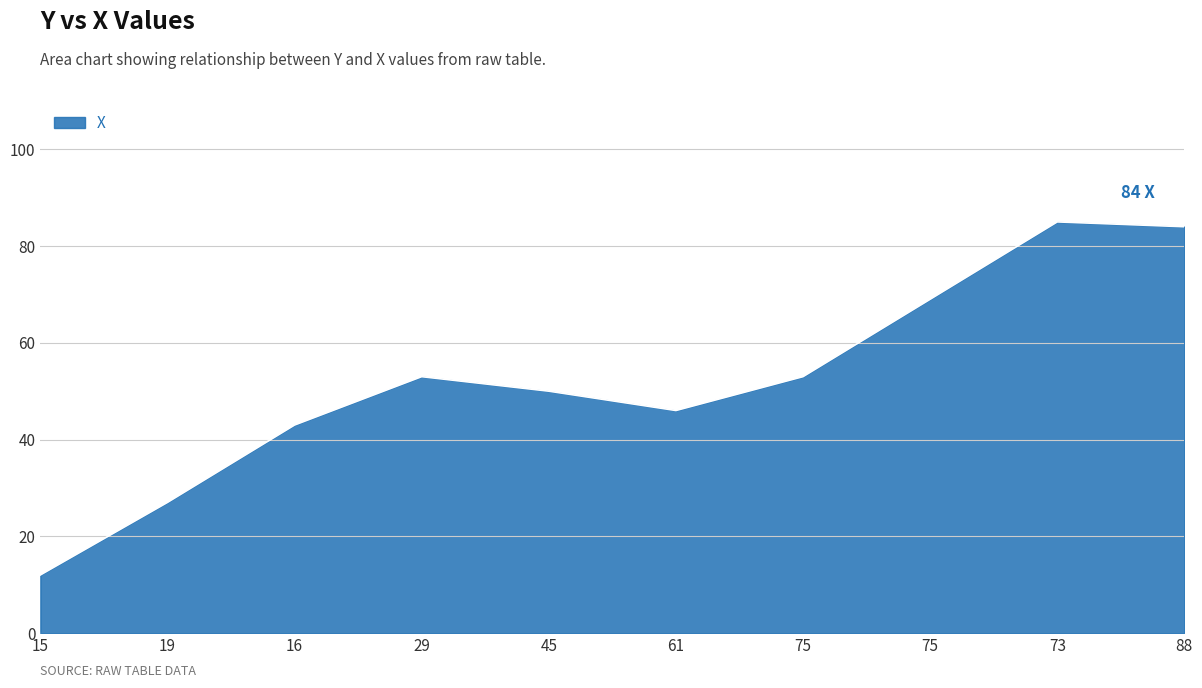

What is the change in value from 19 to 61?

+19